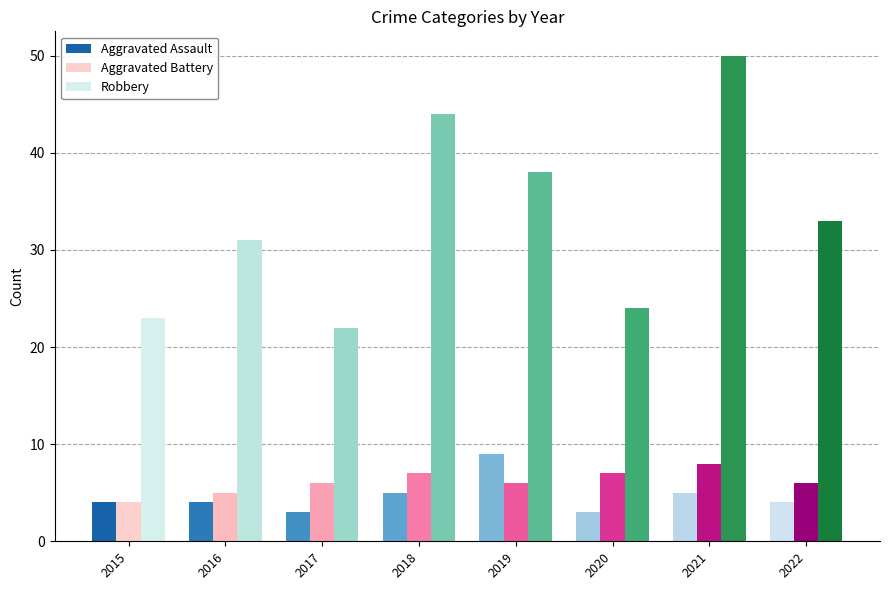

The value of Aggravated Assault at 2016 is 7. True or false?

False